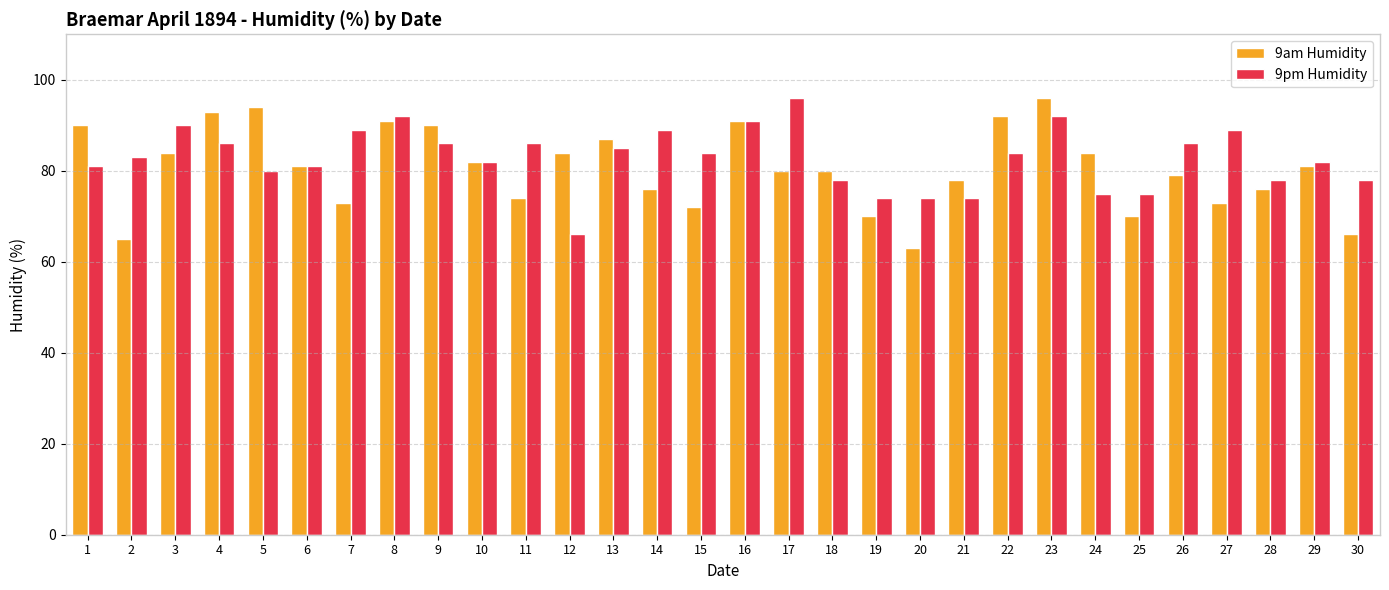

Reading right to left, extract all data points from this chart.

9am Humidity: 30=66	29=81	28=76	27=73	26=79	25=70	24=84	23=96	22=92	21=78	20=63	19=70	18=80	17=80	16=91	15=72	14=76	13=87	12=84	11=74	10=82	9=90	8=91	7=73	6=81	5=94	4=93	3=84	2=65	1=90
9pm Humidity: 30=78	29=82	28=78	27=89	26=86	25=75	24=75	23=92	22=84	21=74	20=74	19=74	18=78	17=96	16=91	15=84	14=89	13=85	12=66	11=86	10=82	9=86	8=92	7=89	6=81	5=80	4=86	3=90	2=83	1=81